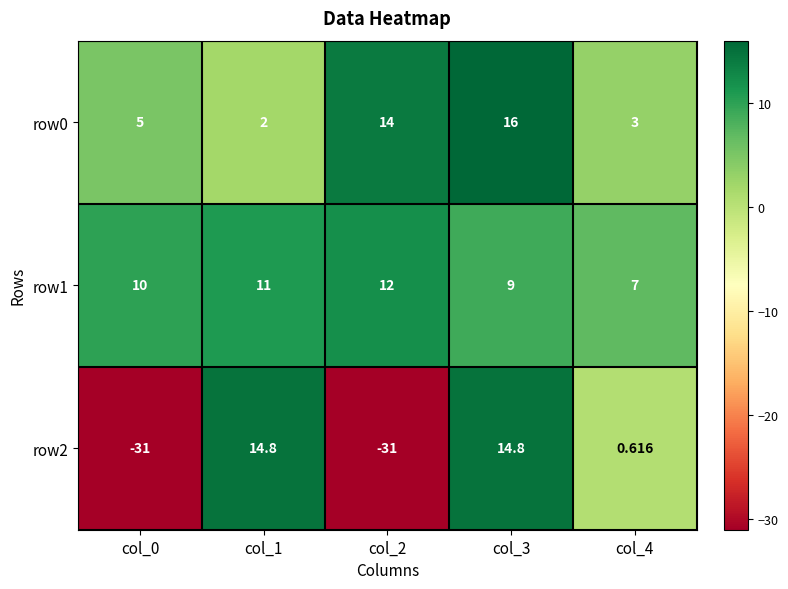

Is the value of row1 at col_2 greater than the value of row2 at col_0?

Yes